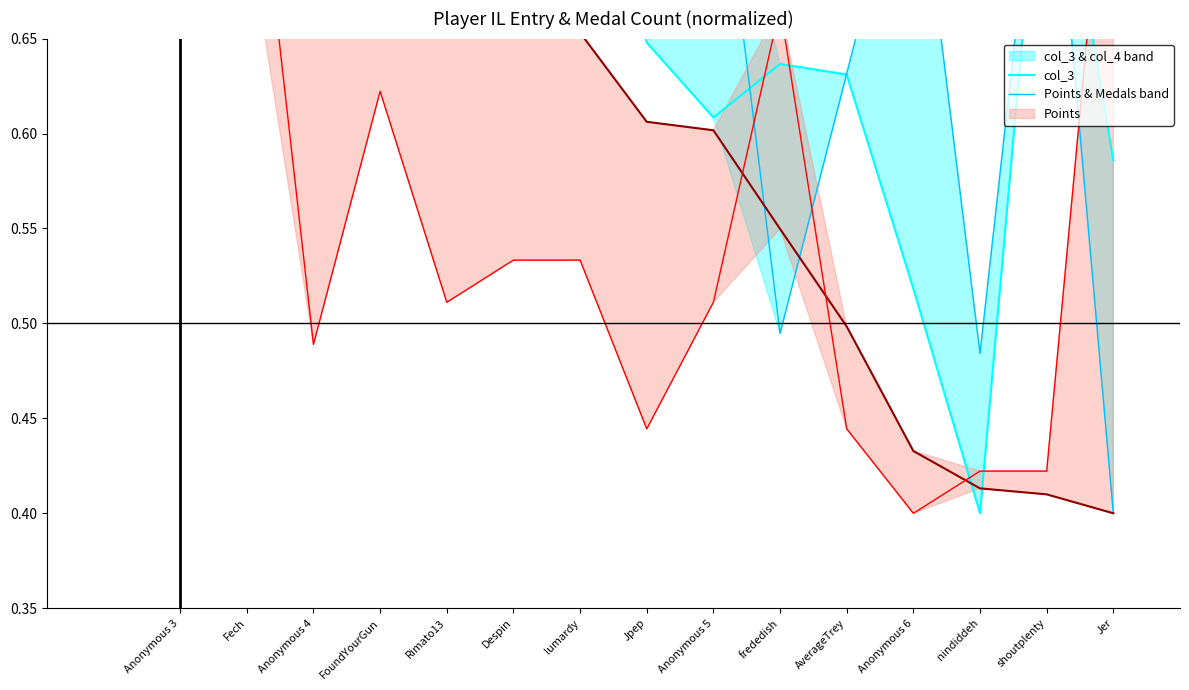

At which category is the sum across all series the highest?

Anonymous 3